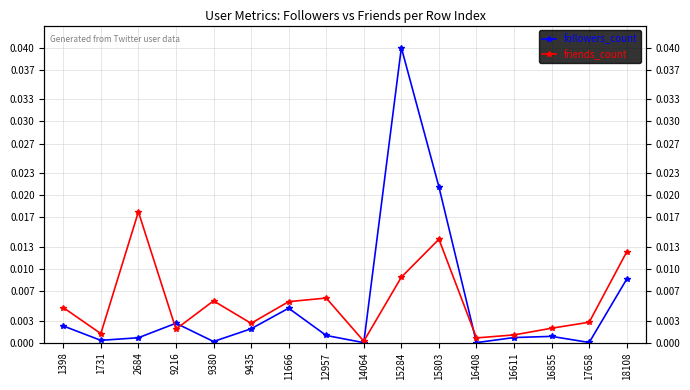

At which category does followers_count reach its first local valley?

1731